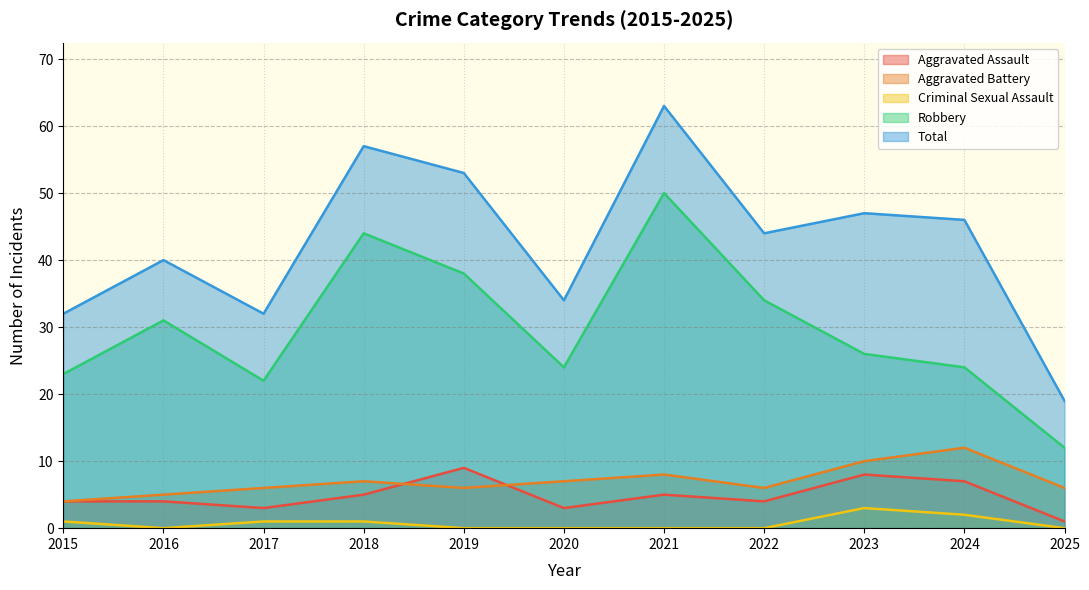

Reading left to right, transcribe all the data shown in this chart.

Aggravated Assault: 2015=4	2016=4	2017=3	2018=5	2019=9	2020=3	2021=5	2022=4	2023=8	2024=7	2025=1
Aggravated Battery: 2015=4	2016=5	2017=6	2018=7	2019=6	2020=7	2021=8	2022=6	2023=10	2024=12	2025=6
Criminal Sexual Assault: 2015=1	2016=0	2017=1	2018=1	2019=0	2020=0	2021=0	2022=0	2023=3	2024=2	2025=0
Robbery: 2015=23	2016=31	2017=22	2018=44	2019=38	2020=24	2021=50	2022=34	2023=26	2024=24	2025=12
Total: 2015=32	2016=40	2017=32	2018=57	2019=53	2020=34	2021=63	2022=44	2023=47	2024=46	2025=19